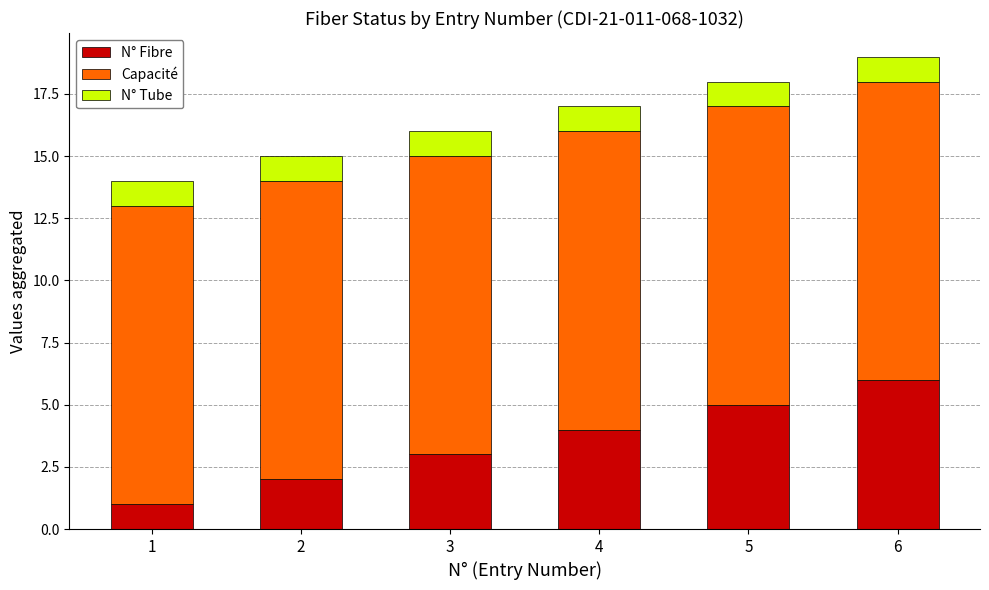

At which category is the sum across all series the highest?

6